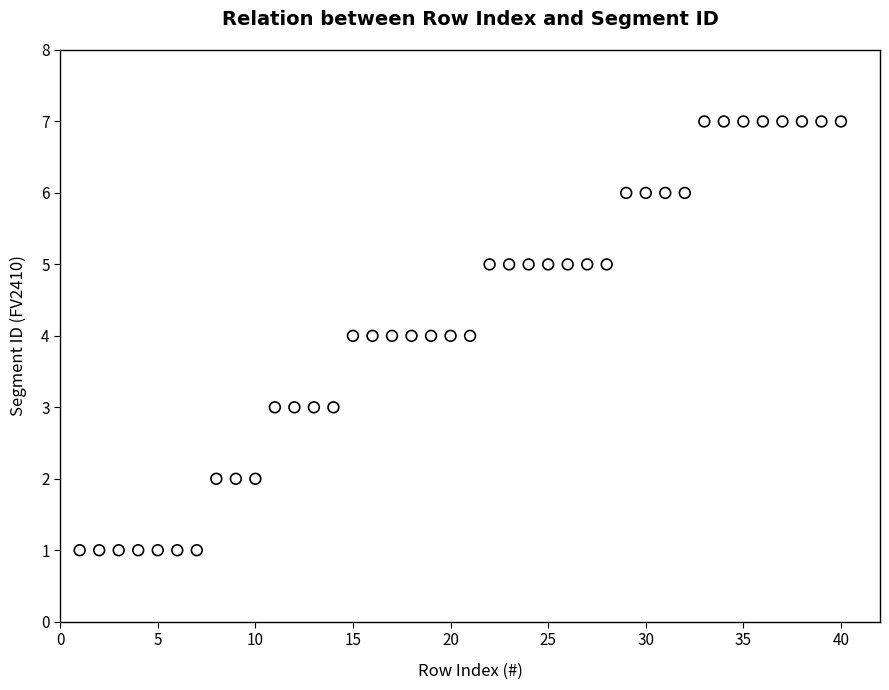

What is the range of Y values (max minus min)?

6